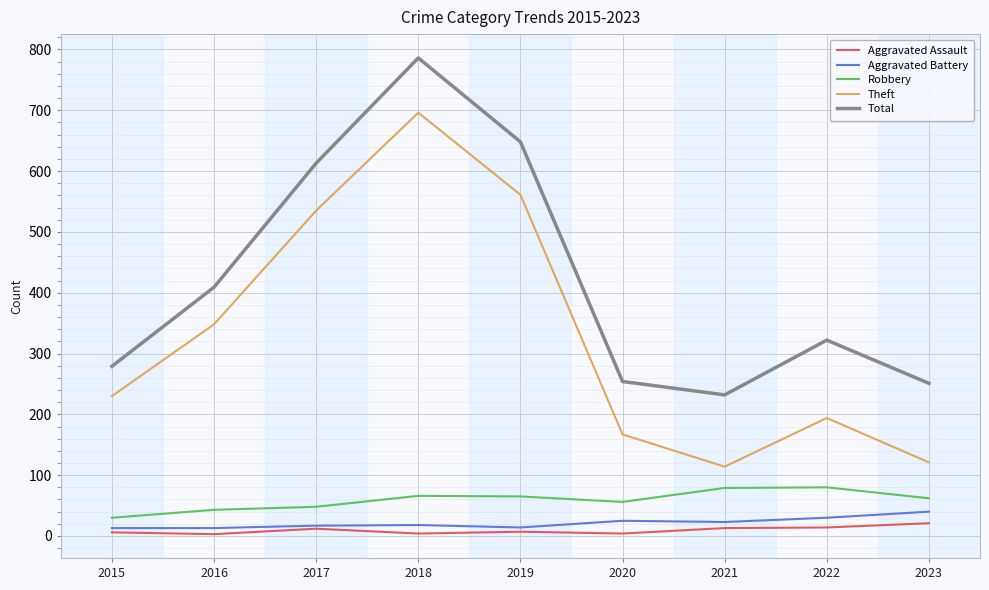

True or false: Theft has more than 1 points higher than both neighbors.

True